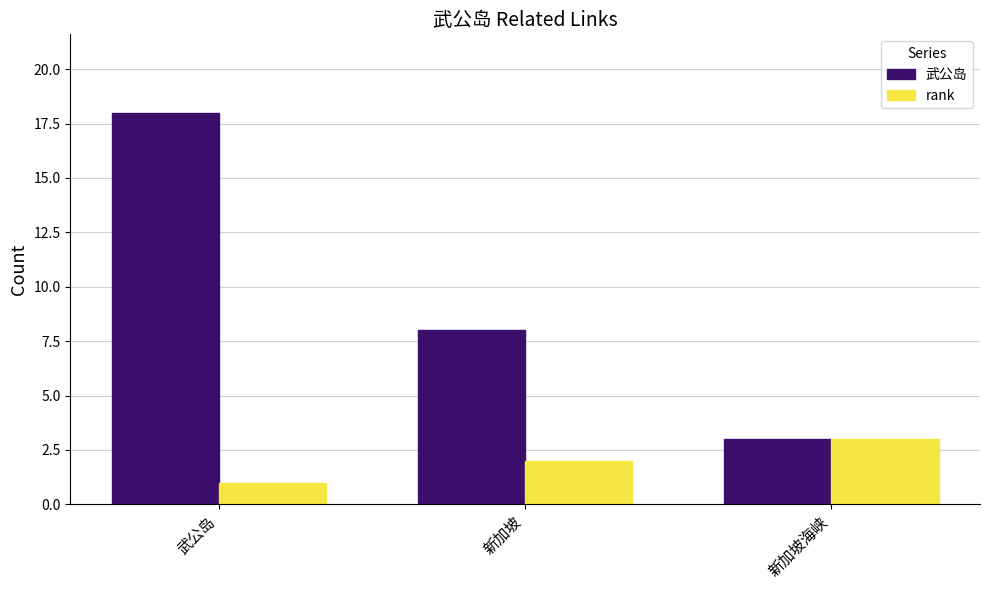

Which series has the largest range (max minus min)?

武公岛